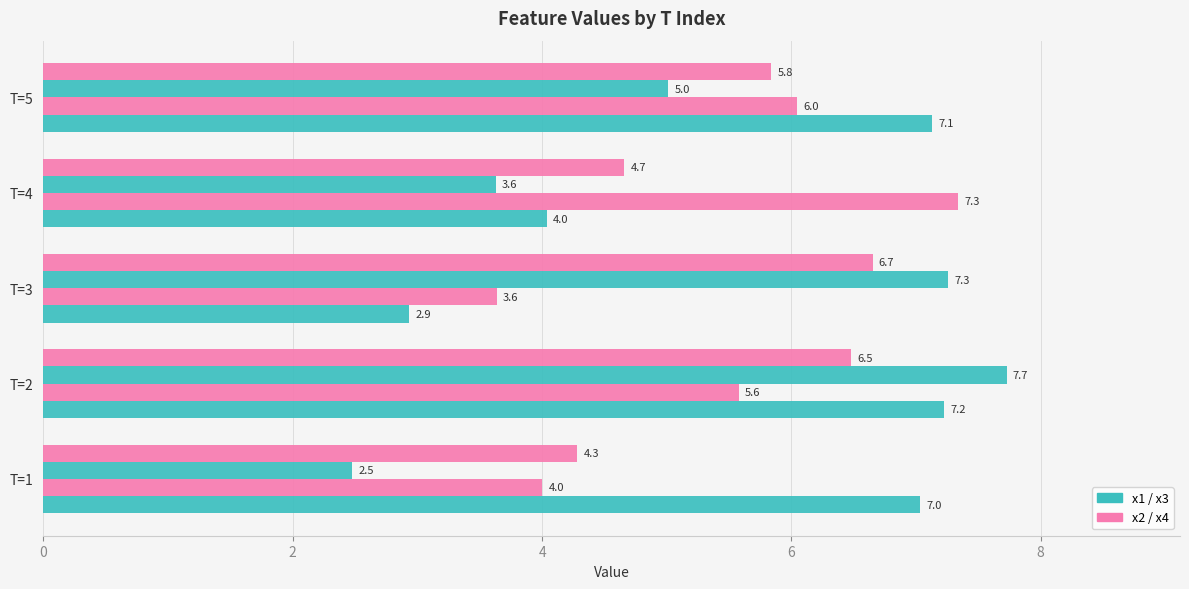

What is the minimum value shown in the chart?

2.5